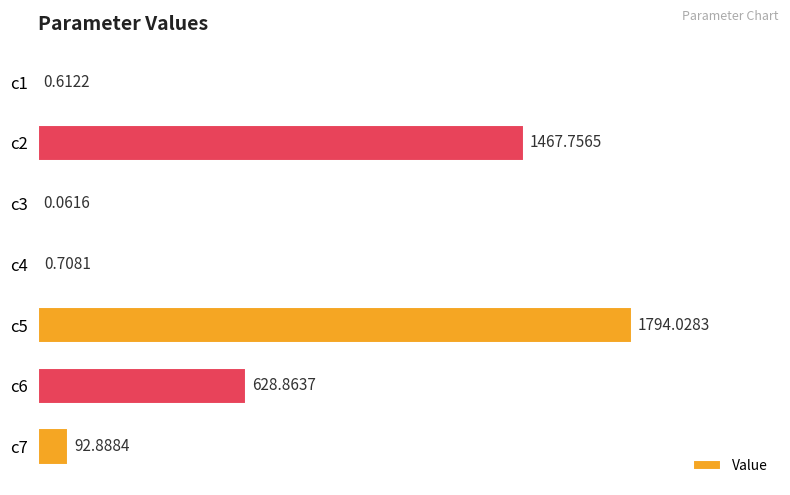

What is the change in value from c3 to c4?

+0.6